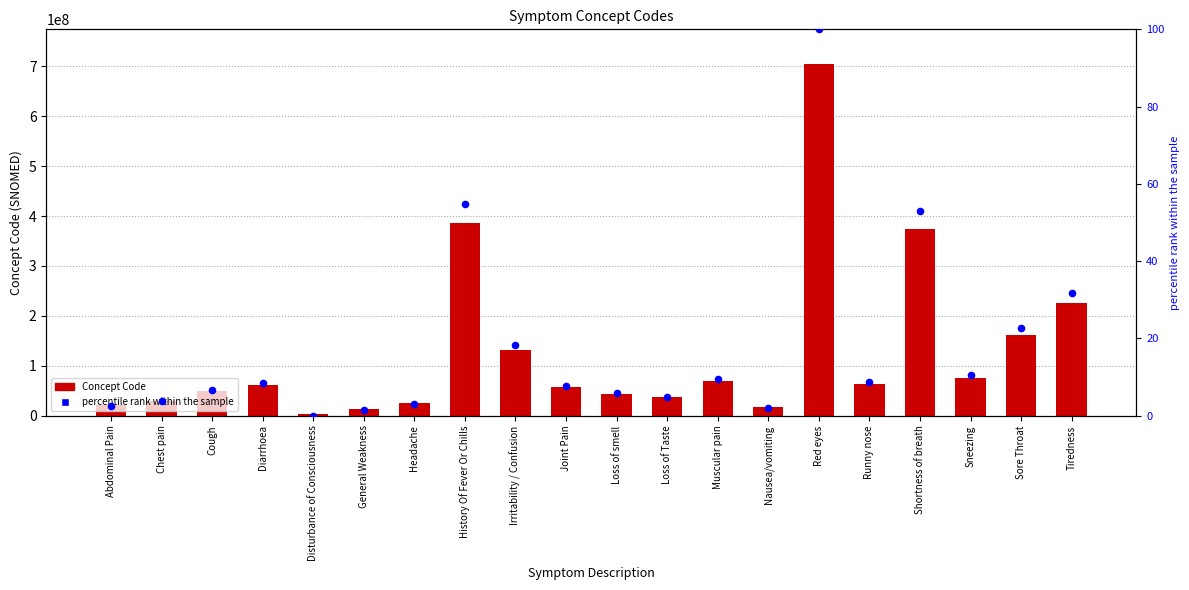

What are all the series names shown in the legend?

Concept Code, percentile rank within the sample